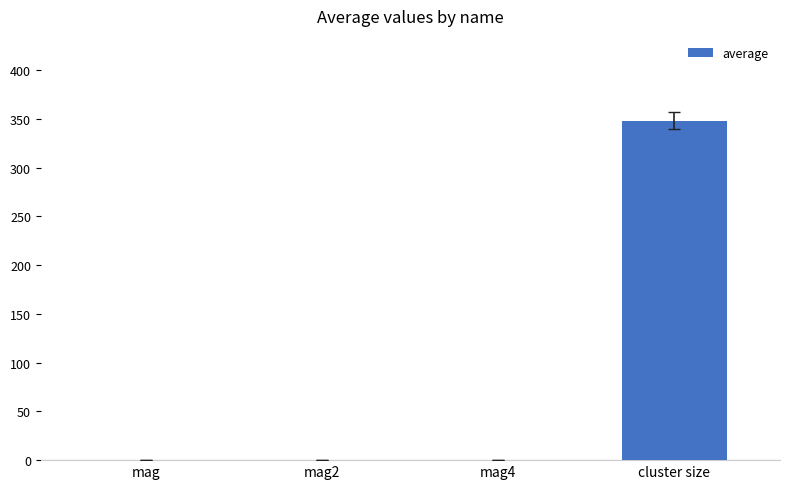

Are the bars horizontal?

No